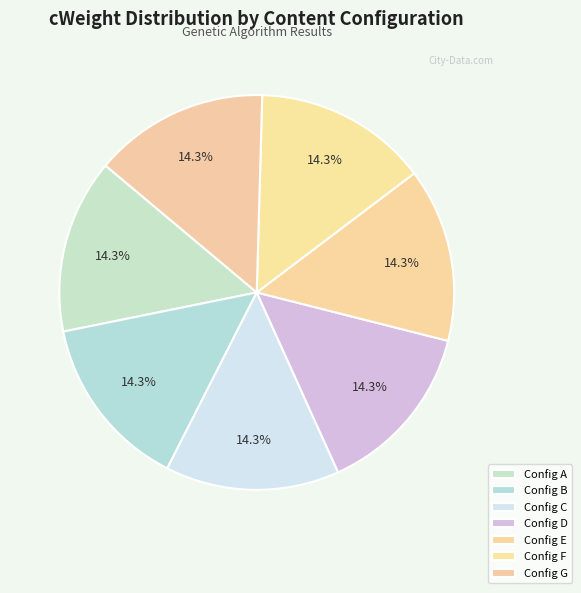

Is there a majority slice in this chart?

No